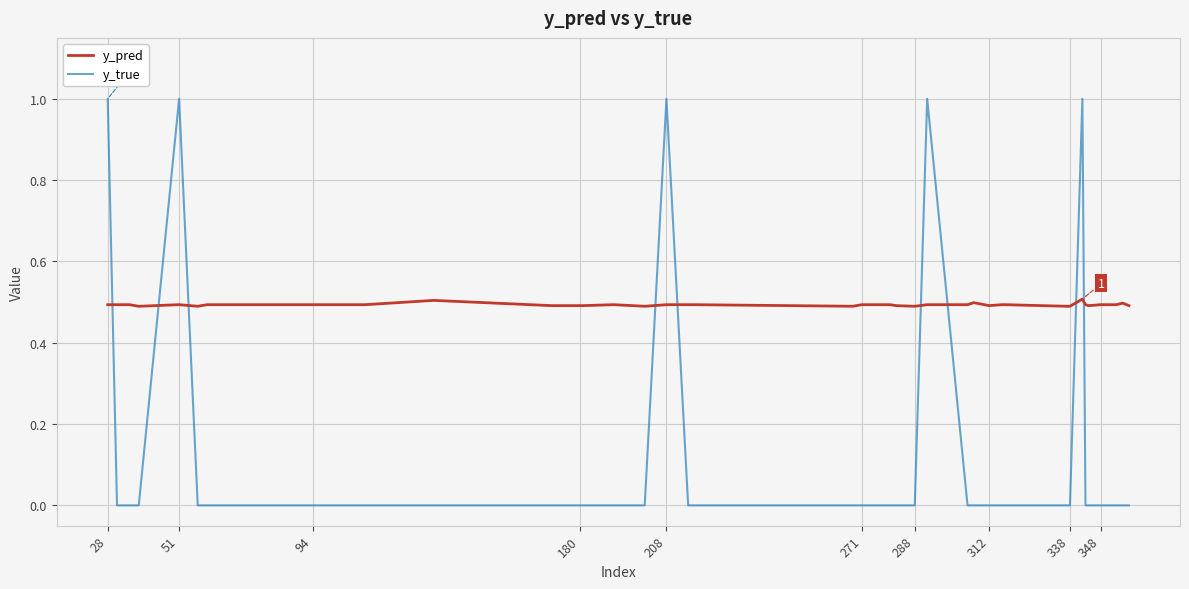

Which series ends up on top after the final intersection of y_true and y_pred?

y_pred